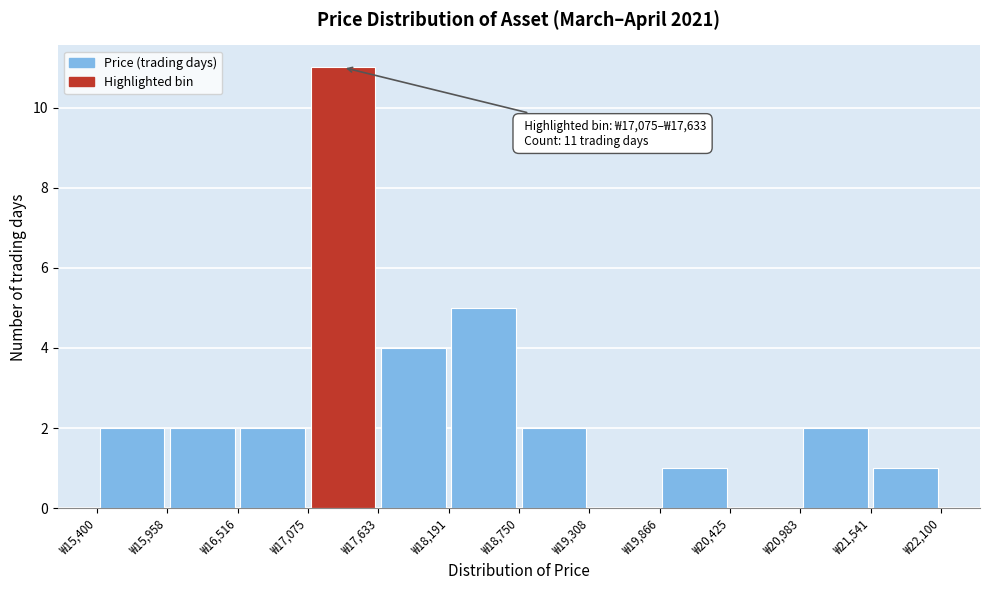

Which range on the x-axis has the tallest bar?

17100 to 17600